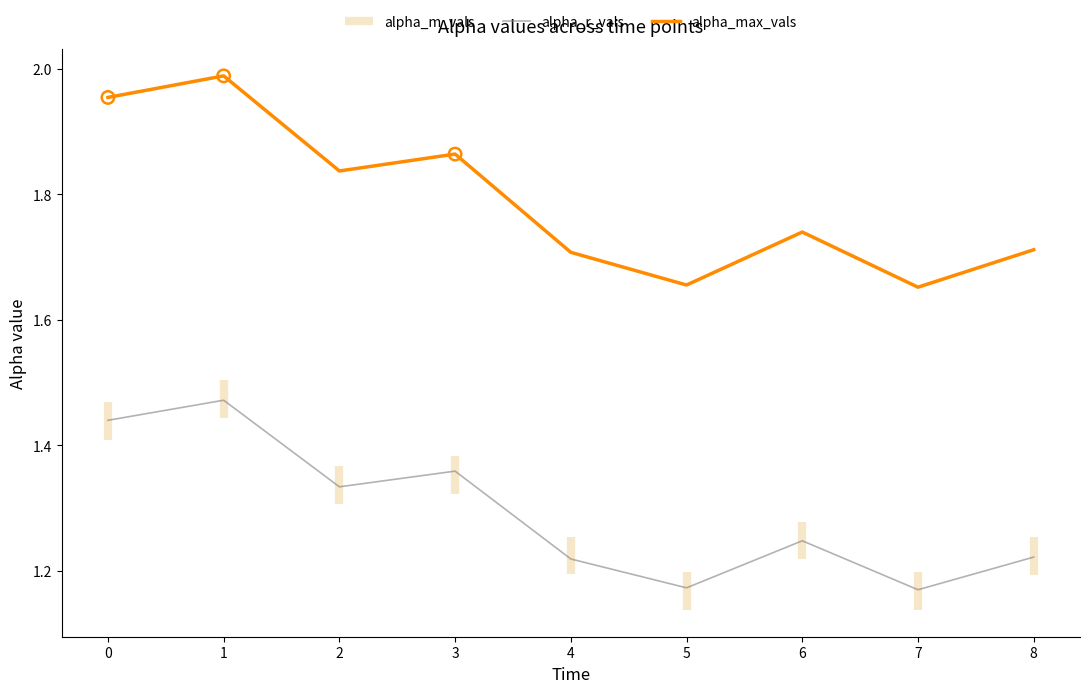

Which series contains the lowest Y value?

alpha_r_vals